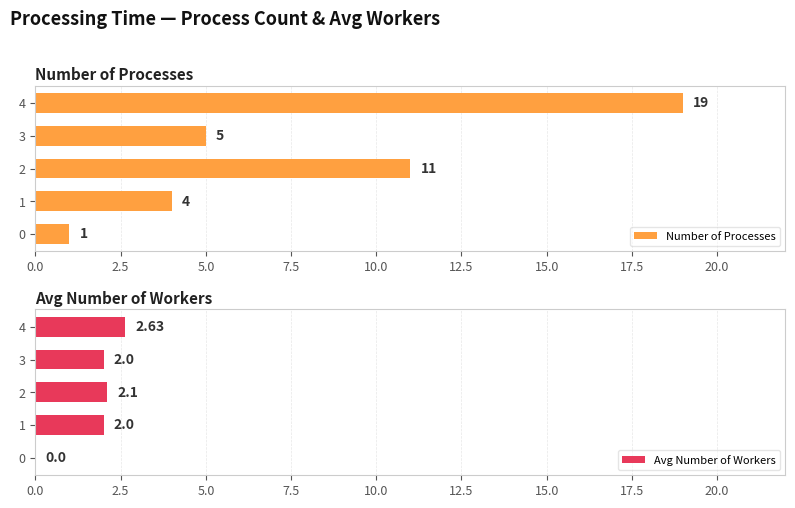

The Number of Processes series shows 4 at 1. True or false?

True